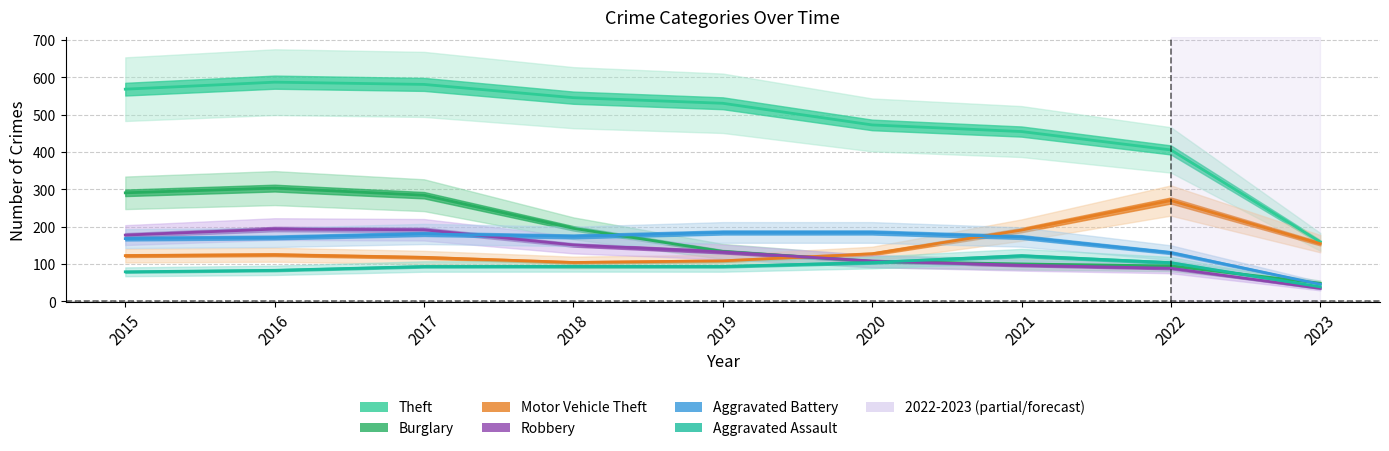

What is the sum of the Burglary values at 2015 and 2019?

424.7